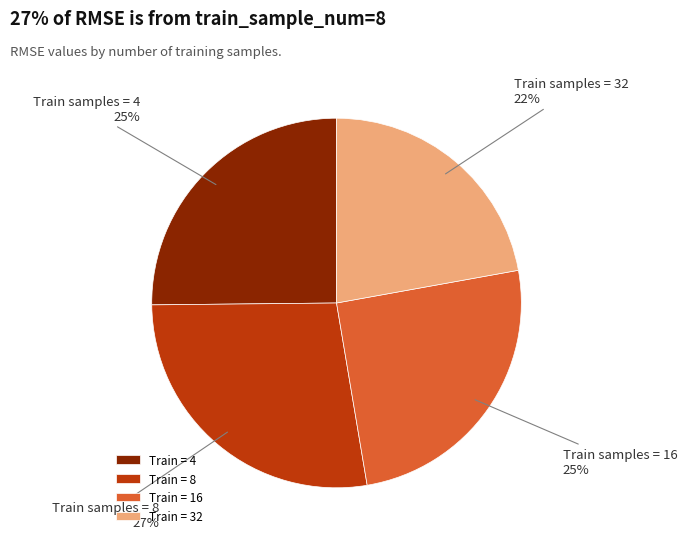

Combined, do Train = 16 and Train = 8 account for over 50%?

Yes